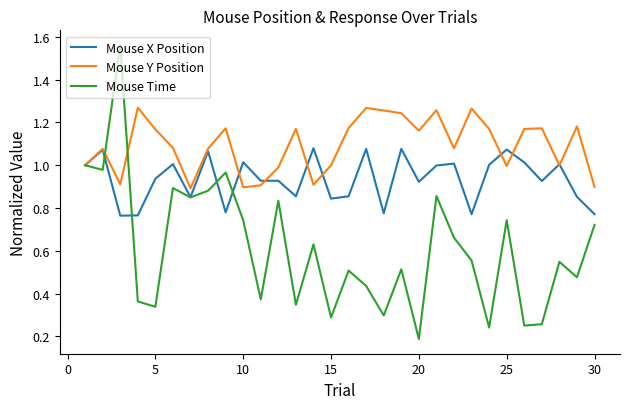

Which series has the largest range (max minus min)?

Mouse Time